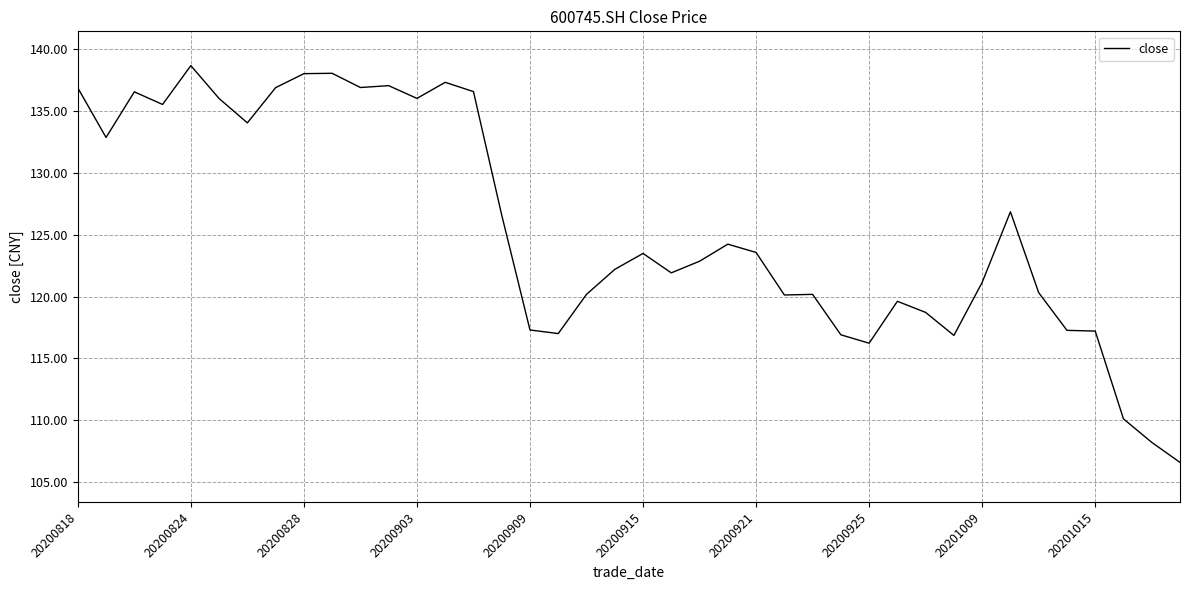

What is the greatest value displayed?

138.7